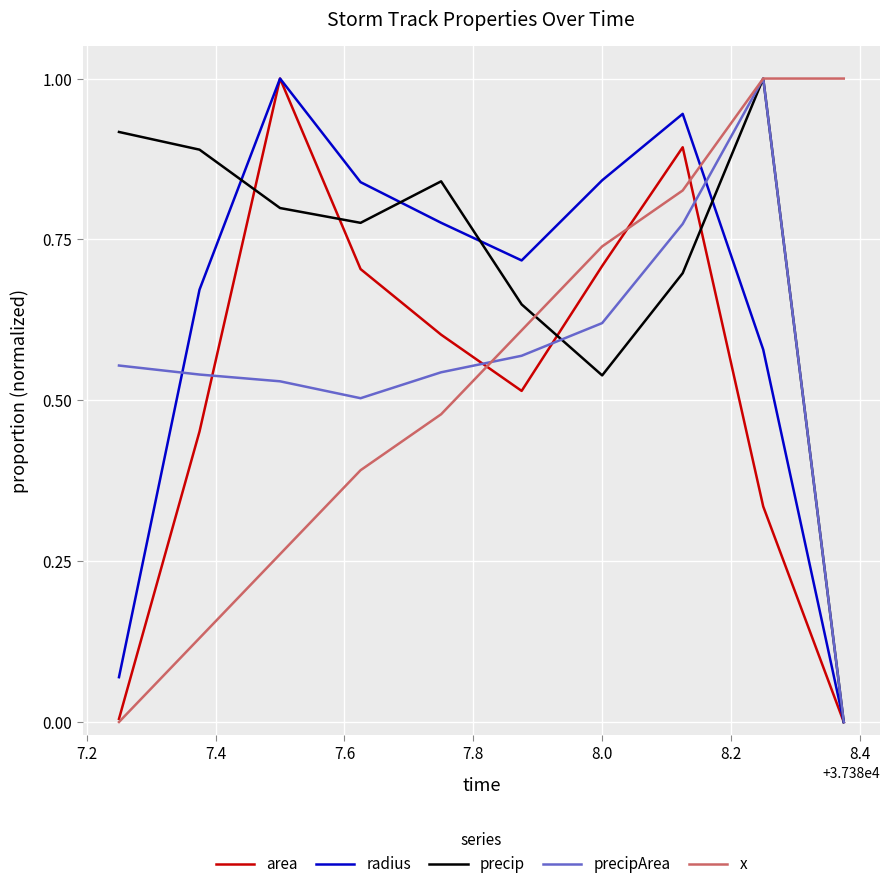

How many times do x and radius cross each other?

1